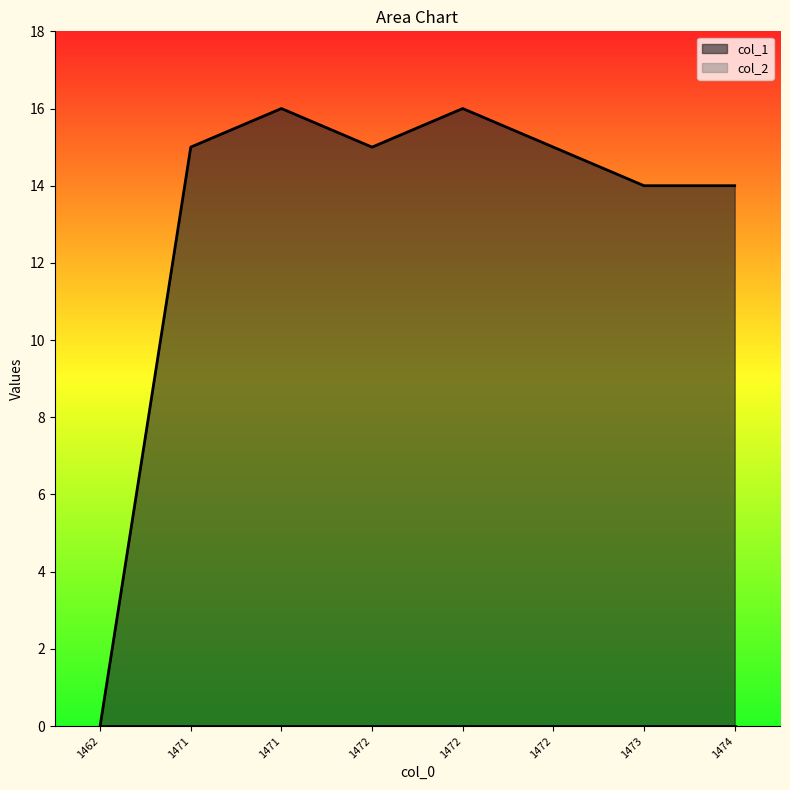

The value at 1471 is 15. True or false?

True